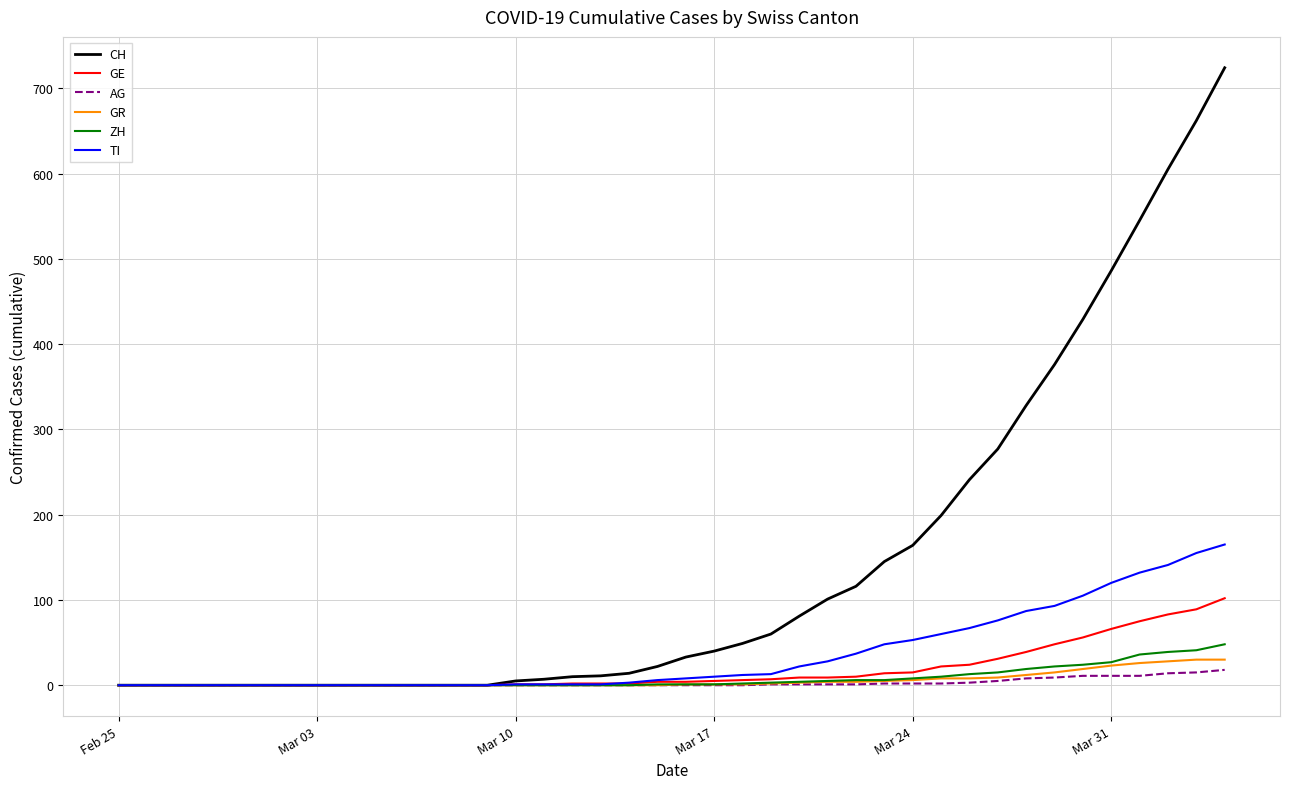

Which series has the widest spread of values?

CH